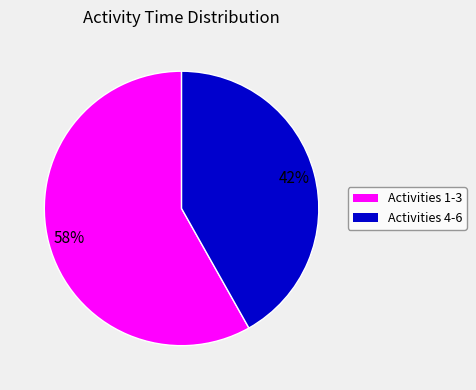

Count the number of slices in the pie.

2